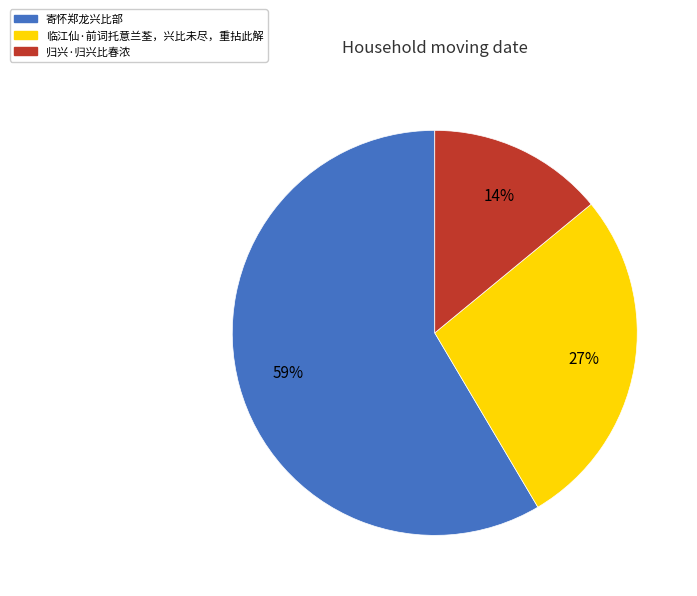

Is 寄怀郑龙兴比部 the majority of the pie?

Yes